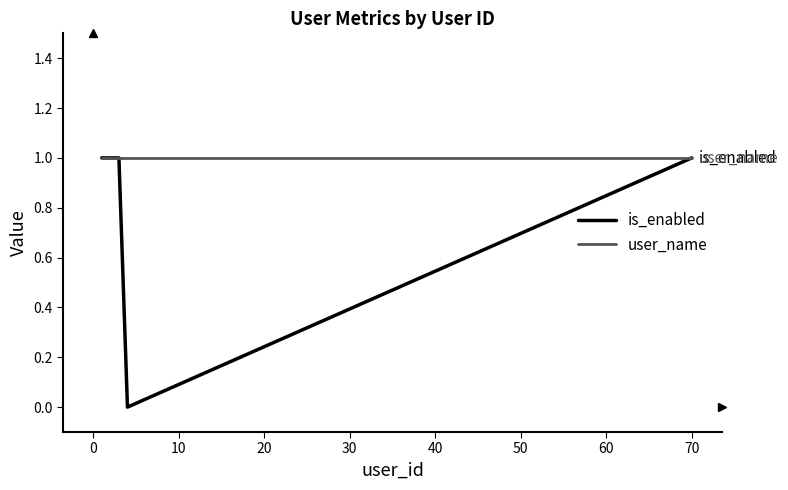

Rank the series by their average value, from highest to lowest.

user_name, is_enabled